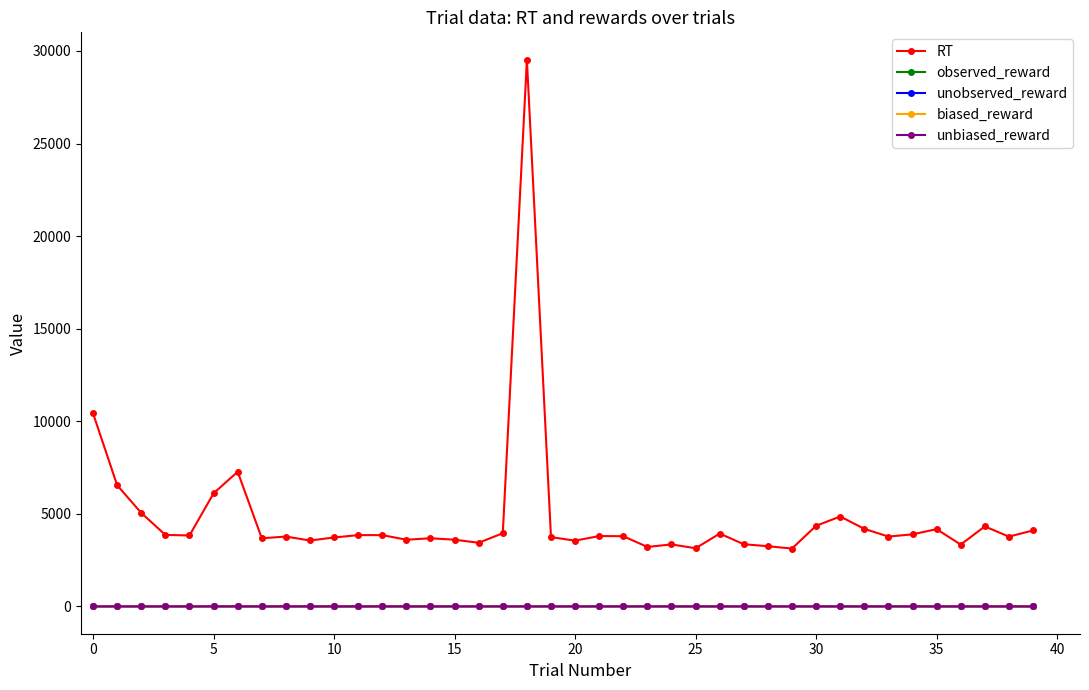

What is the maximum value for biased_reward?

1